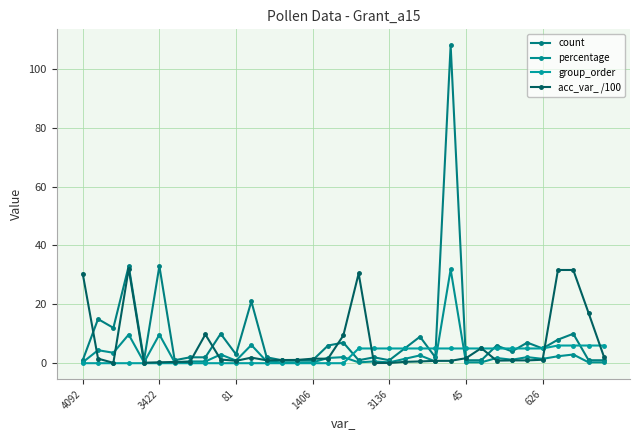

What is the label of the 11th point from the right?

24